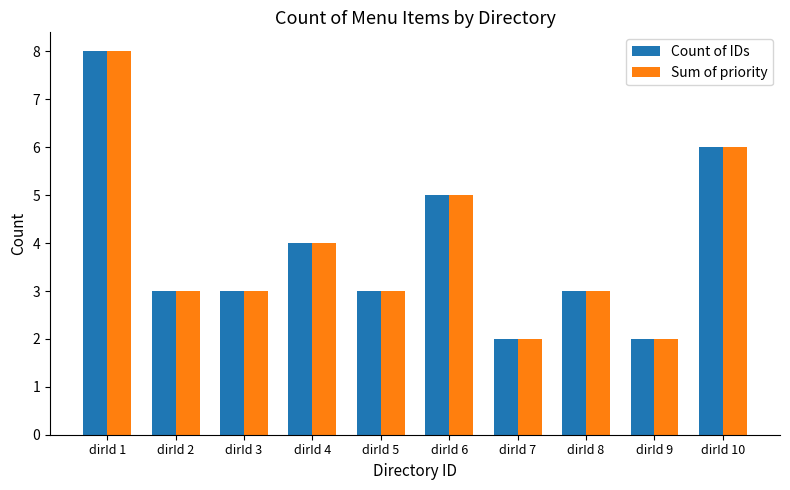

What is the value of the Count of IDs bar at the 4th from the left?

4